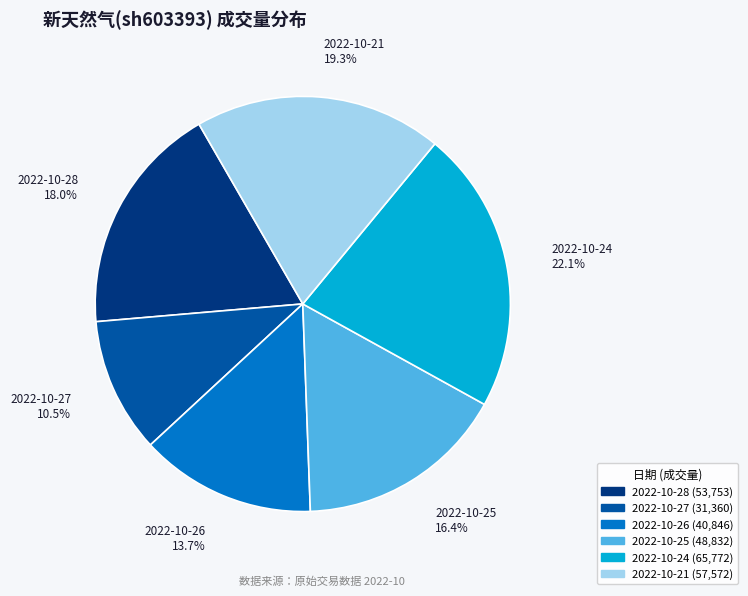

Is there any slice that represents more than half of the pie?

No